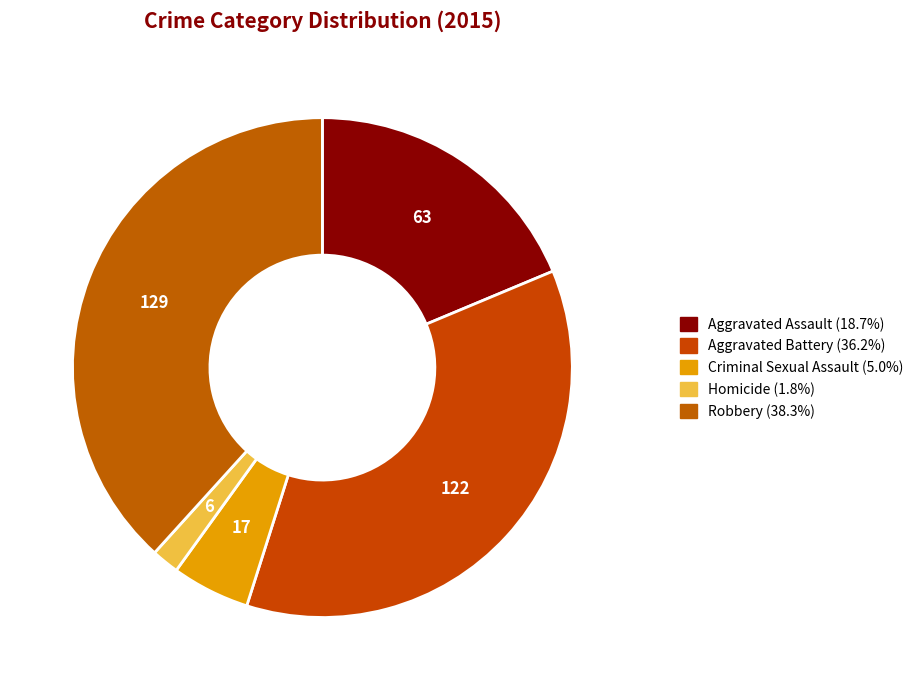

The Aggravated Assault slice represents 19% of the pie. True or false?

True